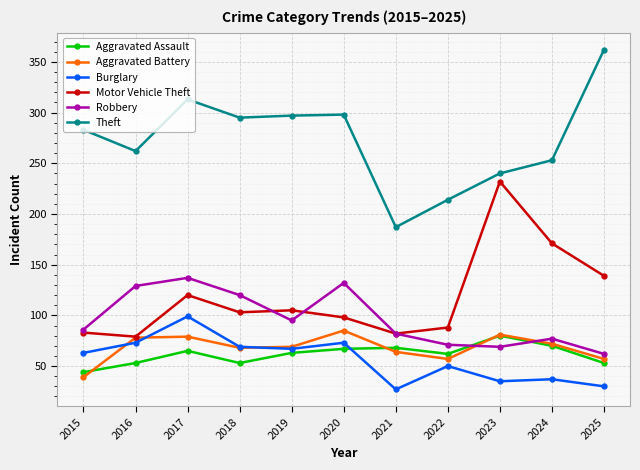

What is the value of the Motor Vehicle Theft point at the 2nd from the left?

79